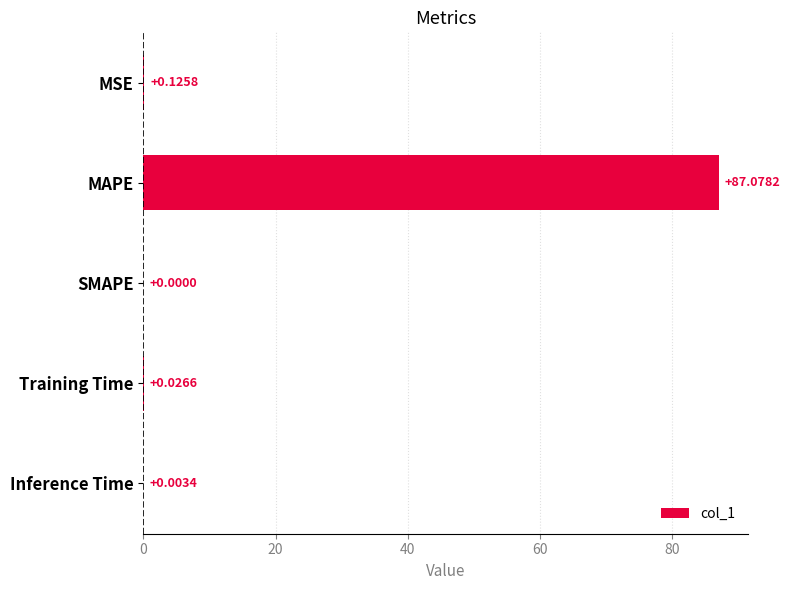

At which category does the chart reach its peak across all series?

MAPE